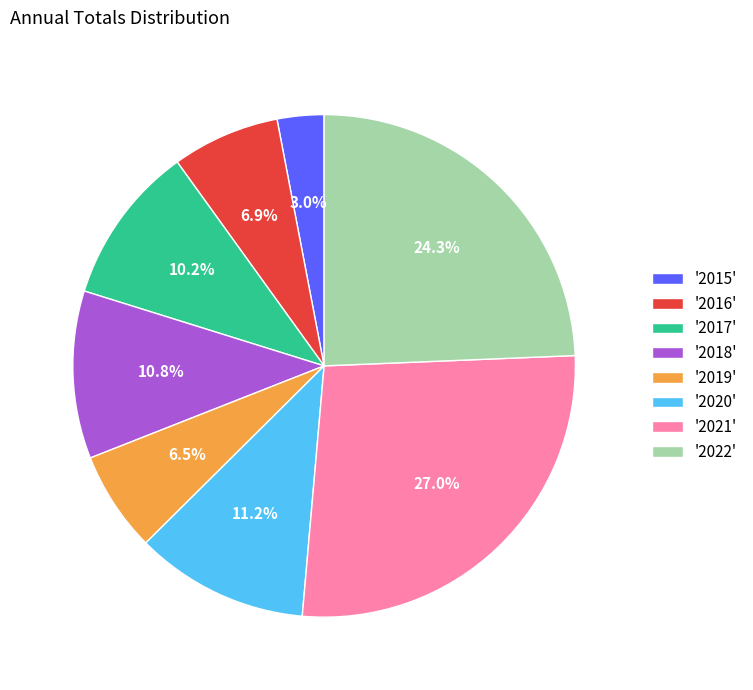

What is the largest slice in the pie chart?

'2021'